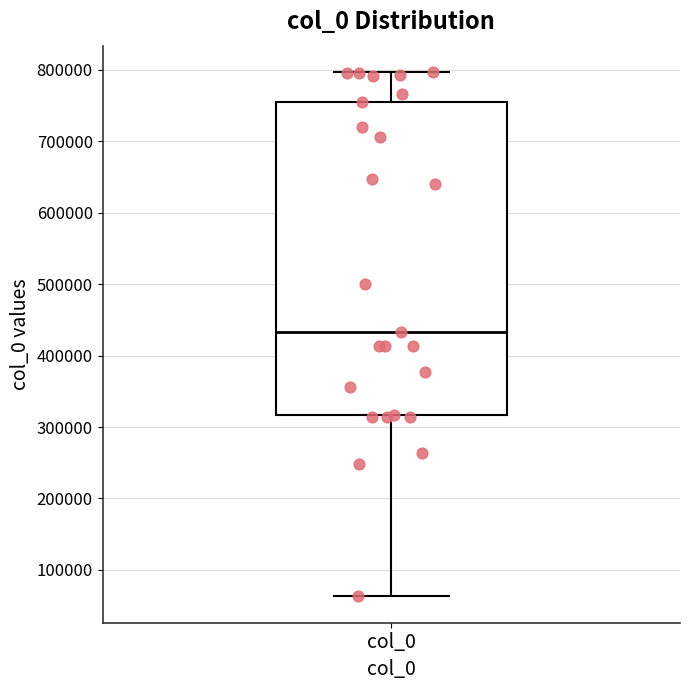

Where is the upper edge of the box for col_0 on the y-axis? The values are not printed on the chart, so give them approximately, as read against the axis.

750000